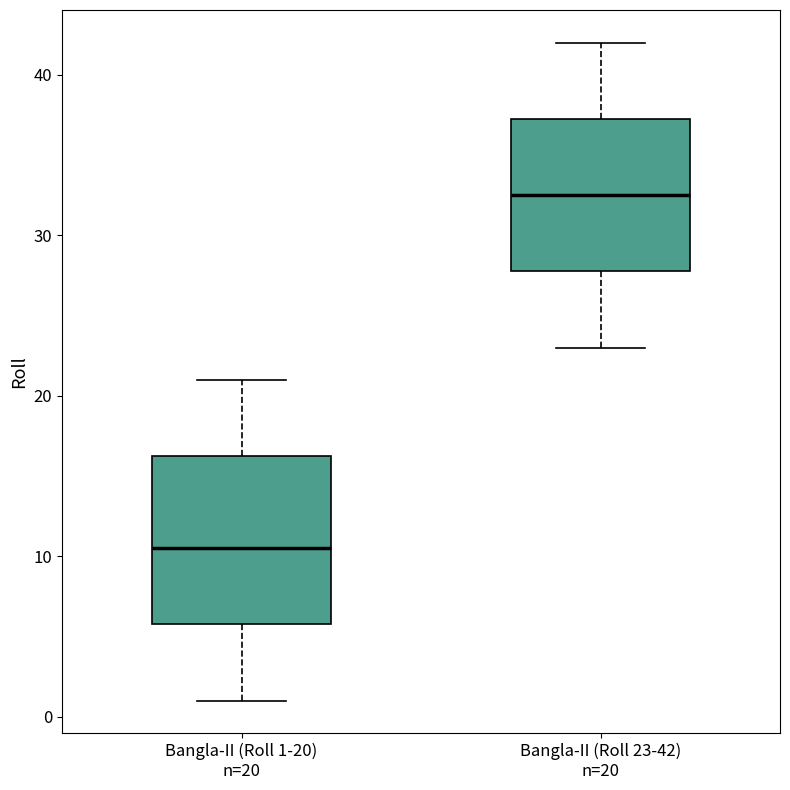

Where does the median line of the box for Bangla-II (Roll 23-42) n=20 sit on the y-axis? The values are not printed on the chart, so give them approximately, as read against the axis.

33